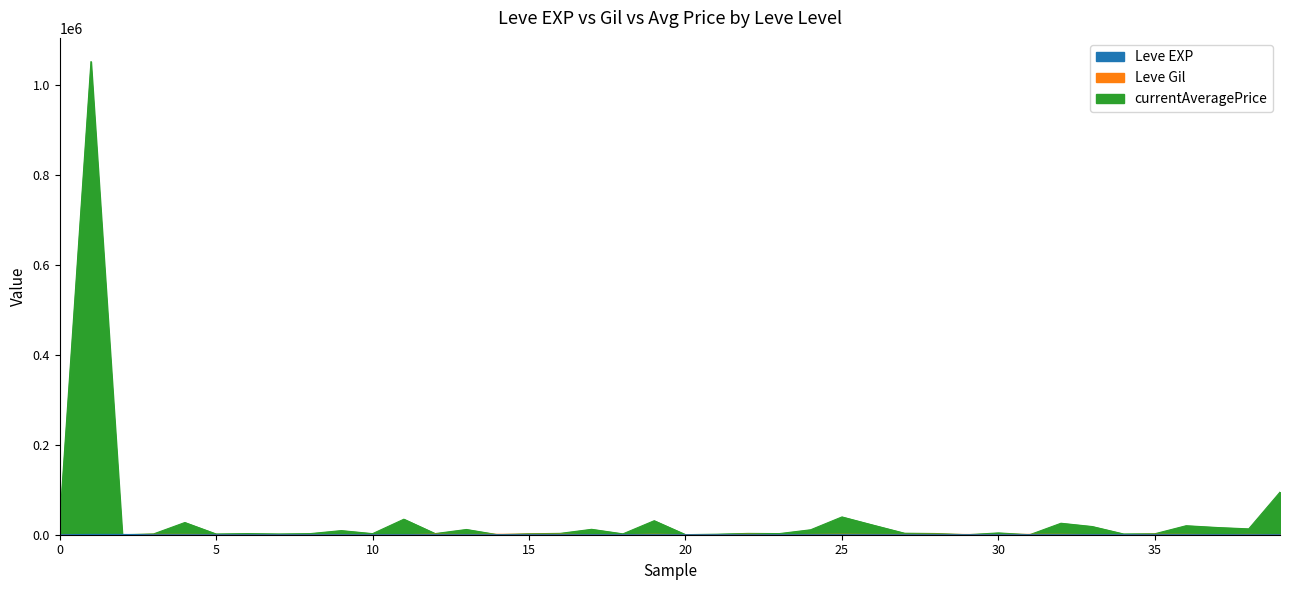

How many interior local peaks does the Leve Gil series have?

8